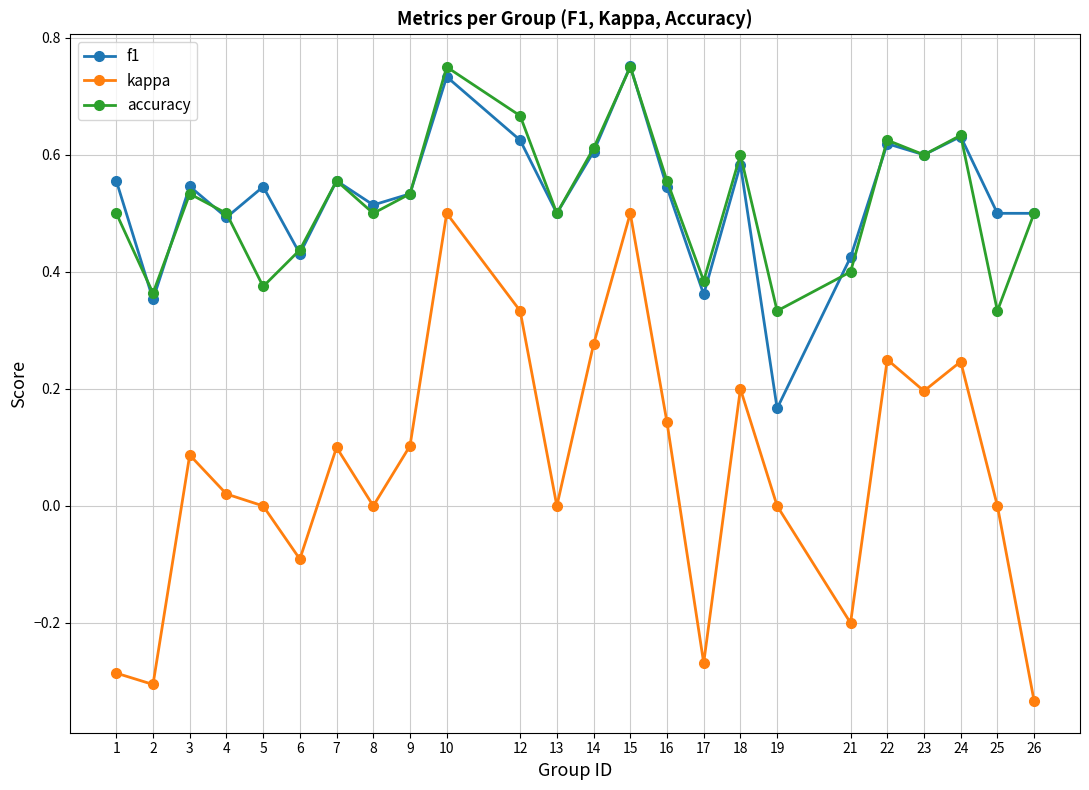

True or false: kappa and accuracy cross at least once.

False